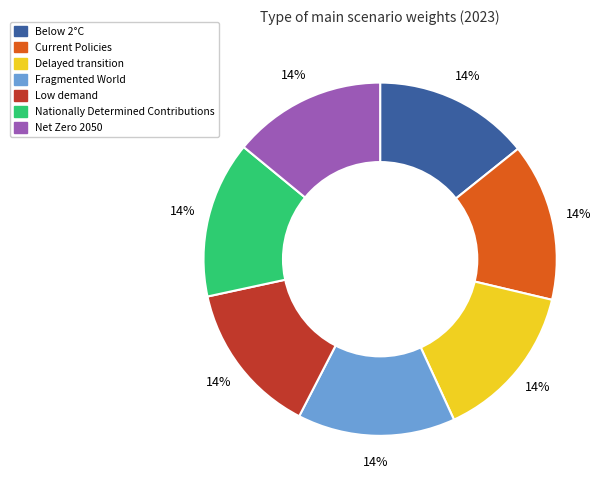

Is Net Zero 2050 the majority of the pie?

No